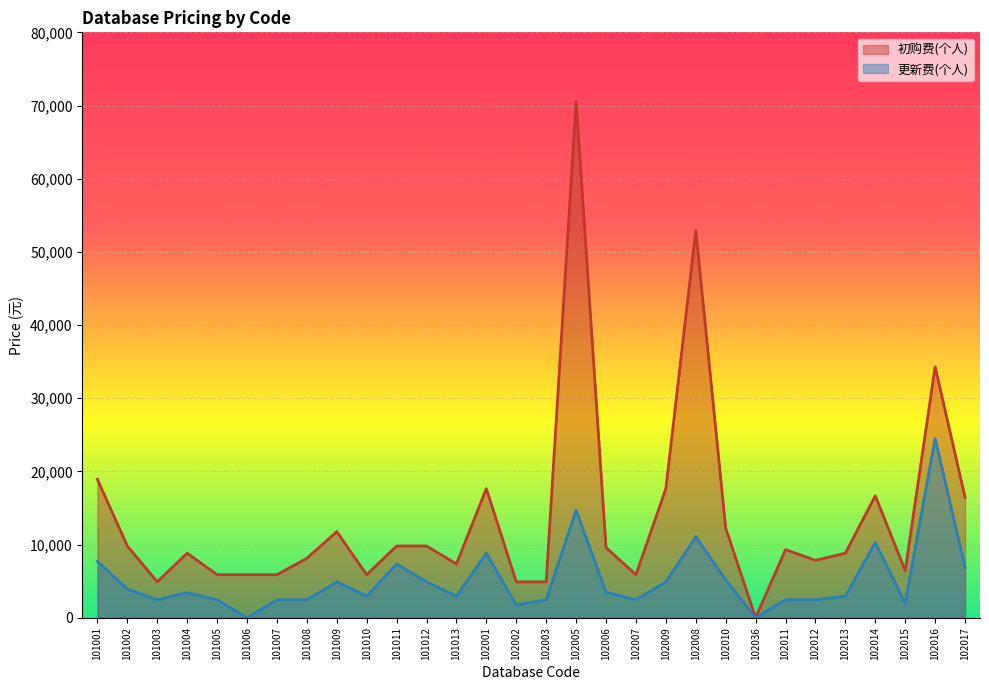

Rank the series at 102005 from highest to lowest value.

初购费(个人), 更新费(个人)